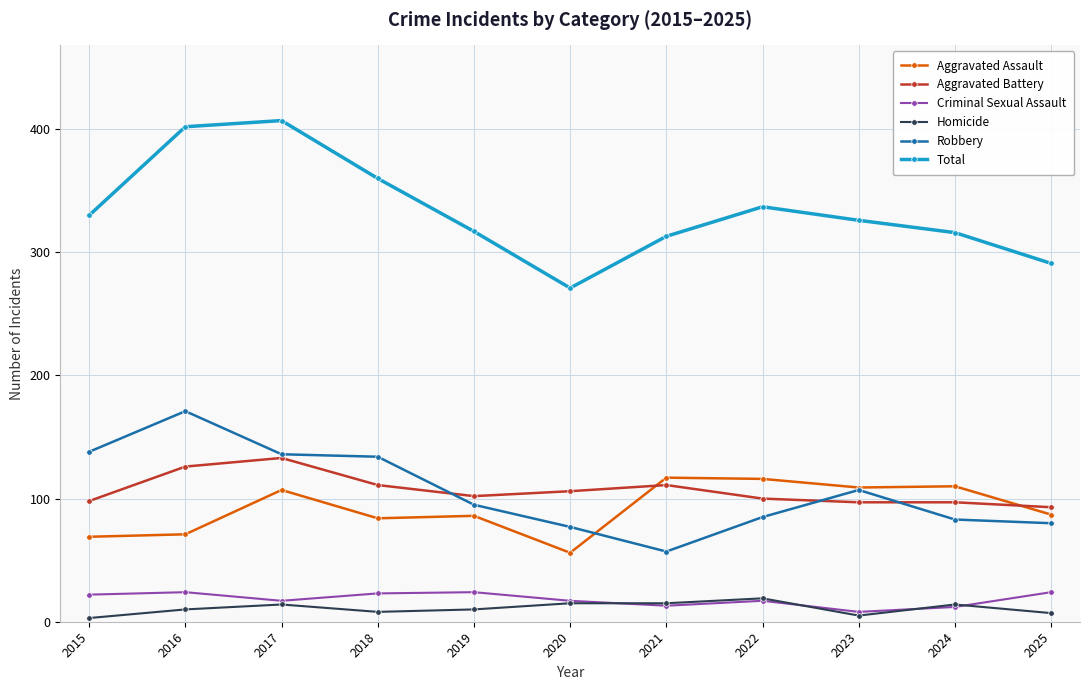

Which label corresponds to the largest value in the chart?

2017